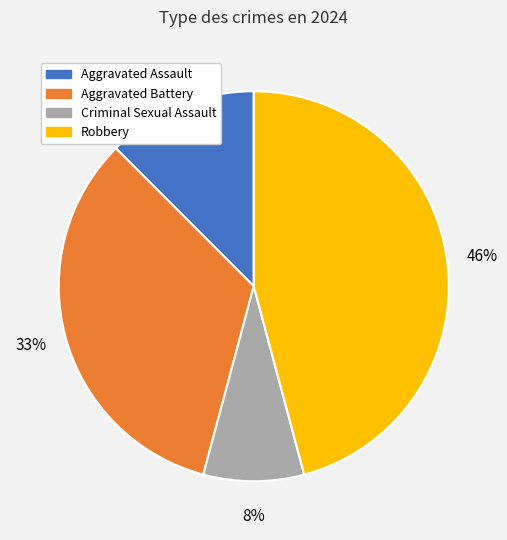

Does any single category account for the majority?

No